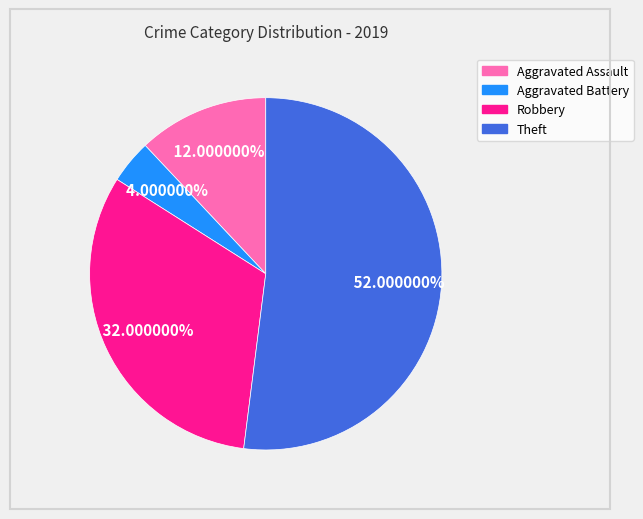

How much of the chart is everything except Aggravated Battery?

96.0%